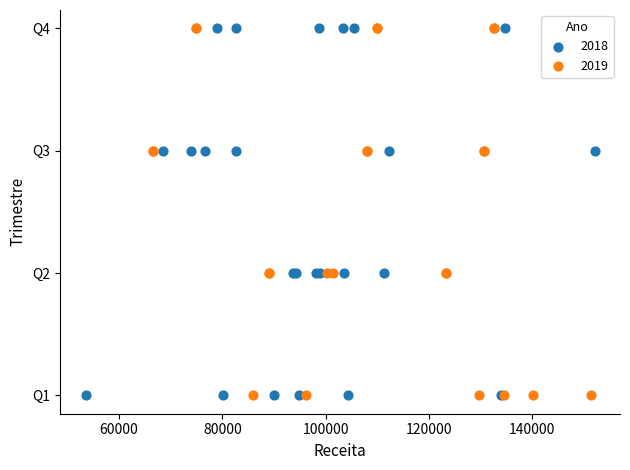

What are all the series names shown in the legend?

2018, 2019